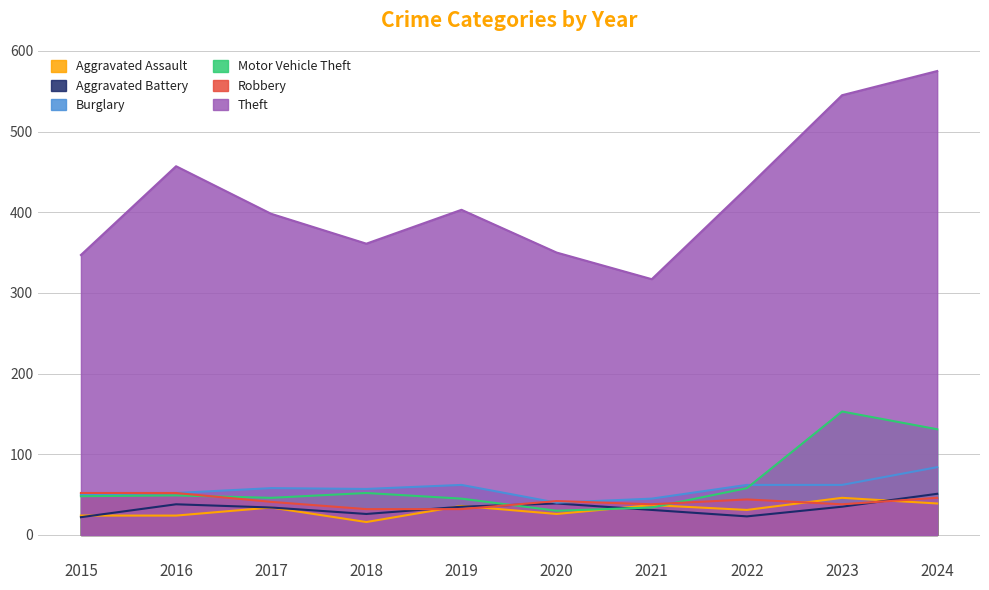

The value of Robbery at 2021 is 53. True or false?

False